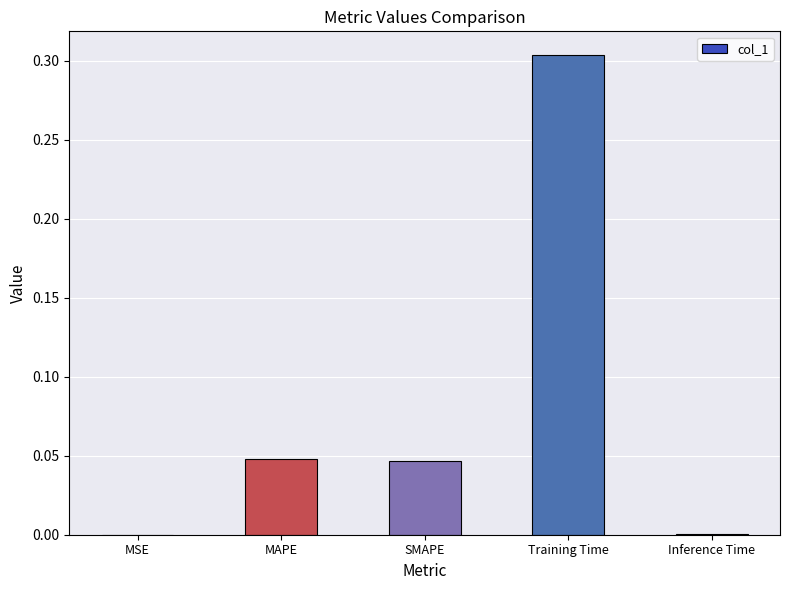

Which category has the highest value across all series?

Training Time